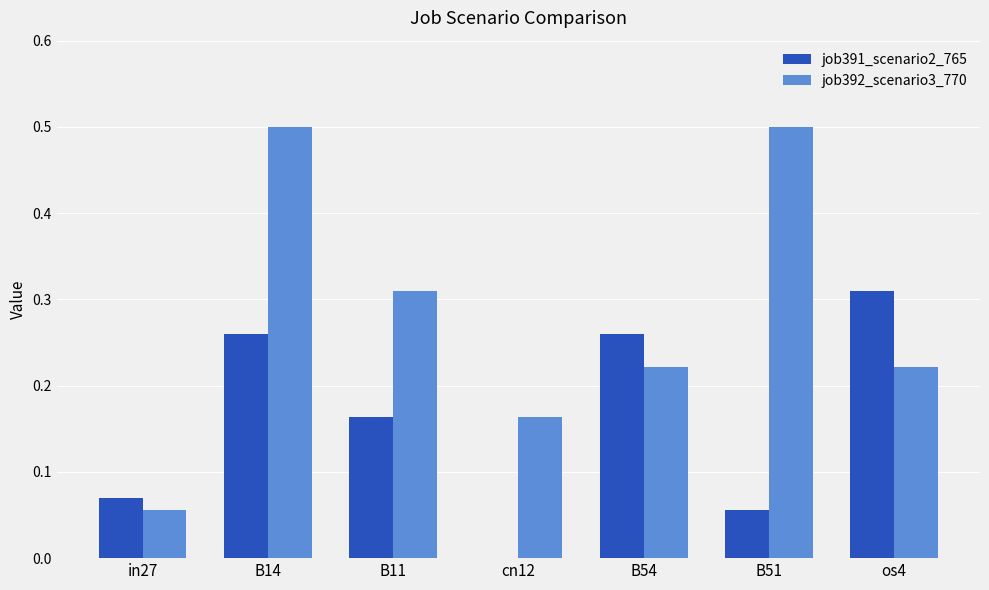

Is the value of job392_scenario3_770 at os4 greater than the value of job391_scenario2_765 at B11?

Yes